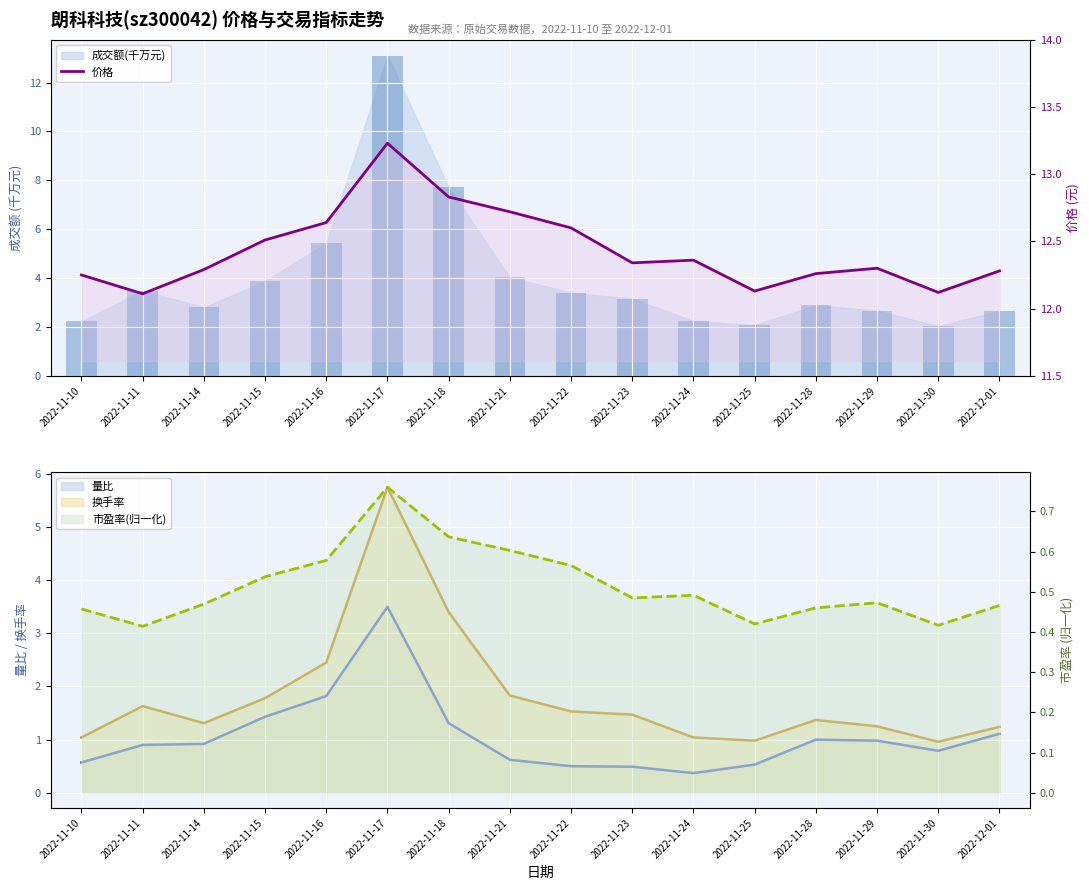

What value does the data have at 2022-11-21?

12.7